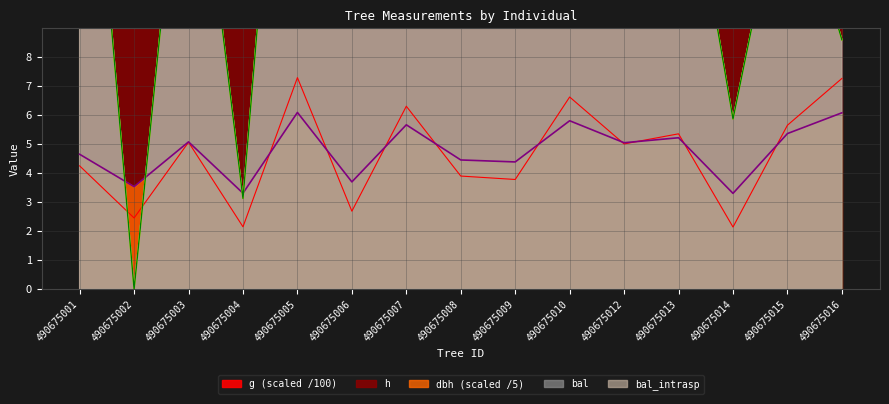

What is the value of the bal_intrasp point at the 1st from the left?

21.8